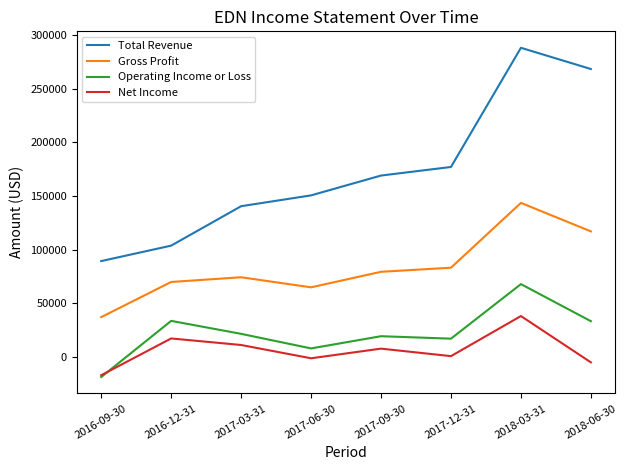

What is the difference between the highest and lowest values at 2018-03-31?

250300